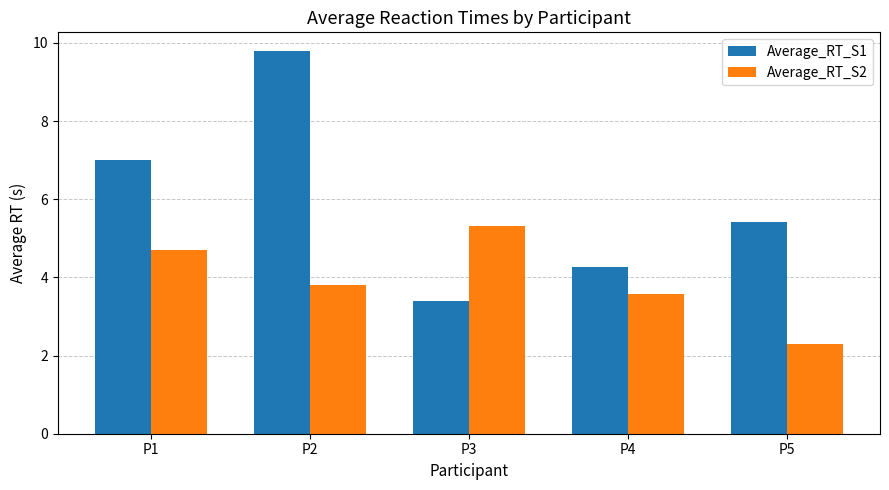

Which series changed the most between P2 and P3?

Average_RT_S1